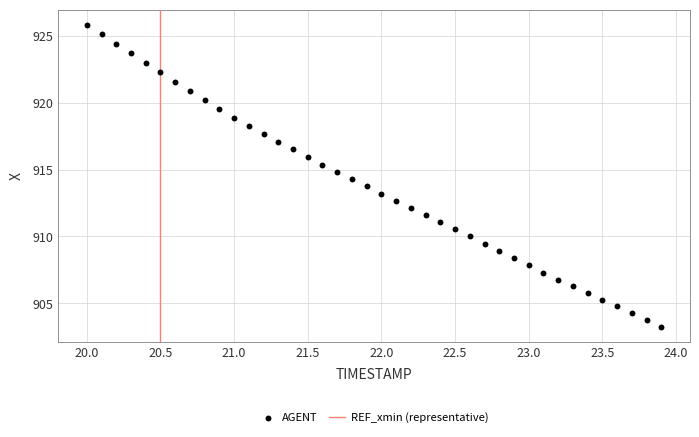

What is the range of Y values (max minus min)?

22.6